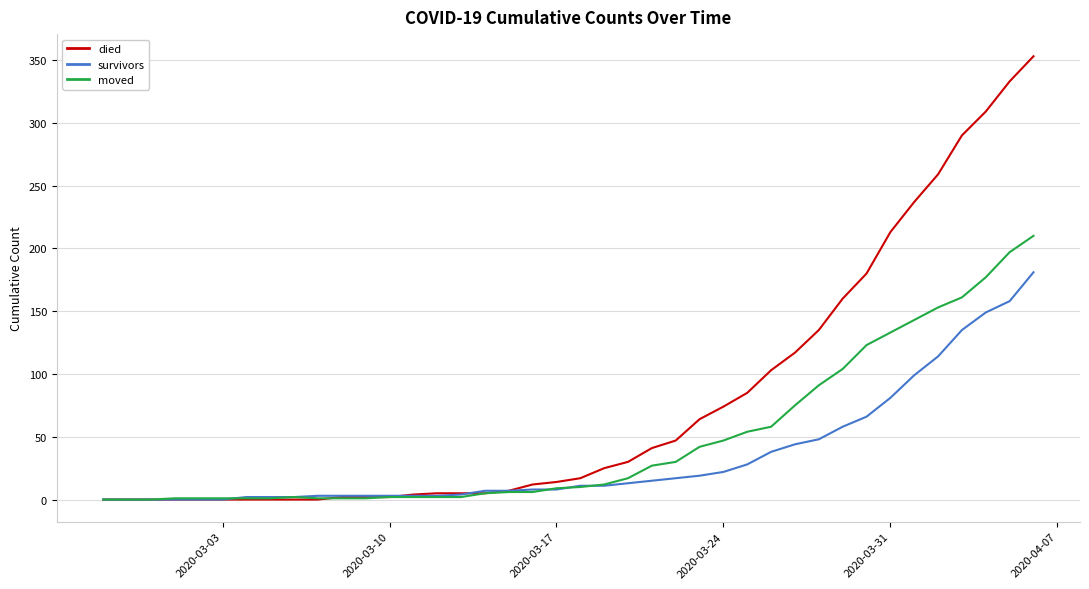

Which series has the widest spread of values?

died